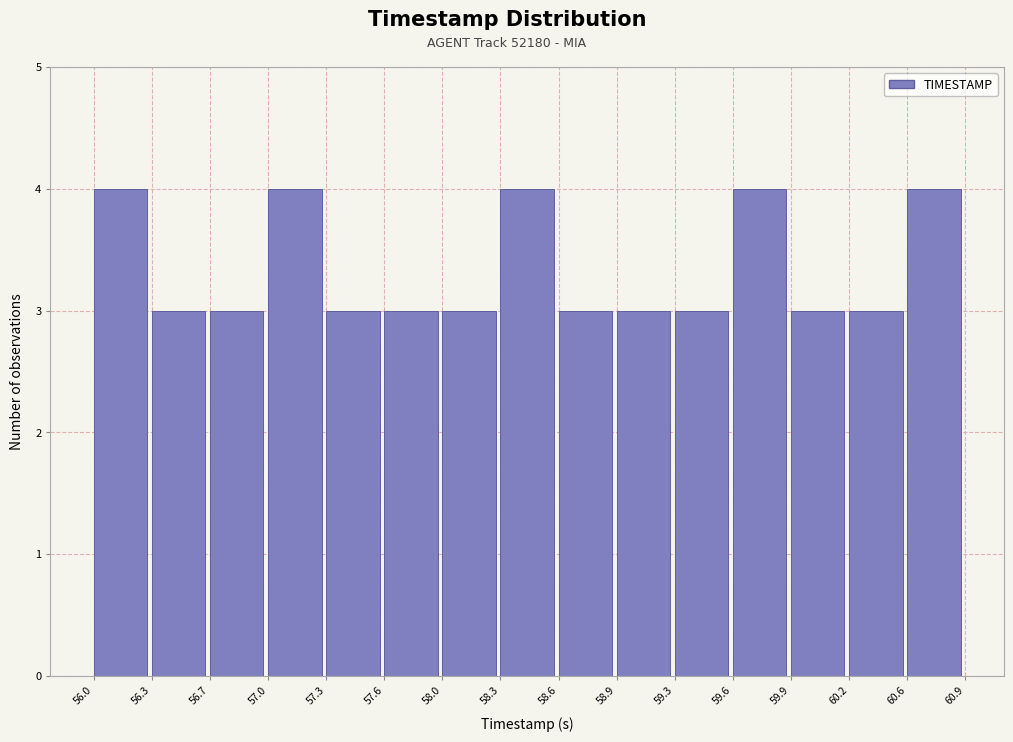

What is the height of the bar covering 59.3 to 59.6 on the x-axis? The values are not printed on the chart, so give them approximately, as read against the axis.

3